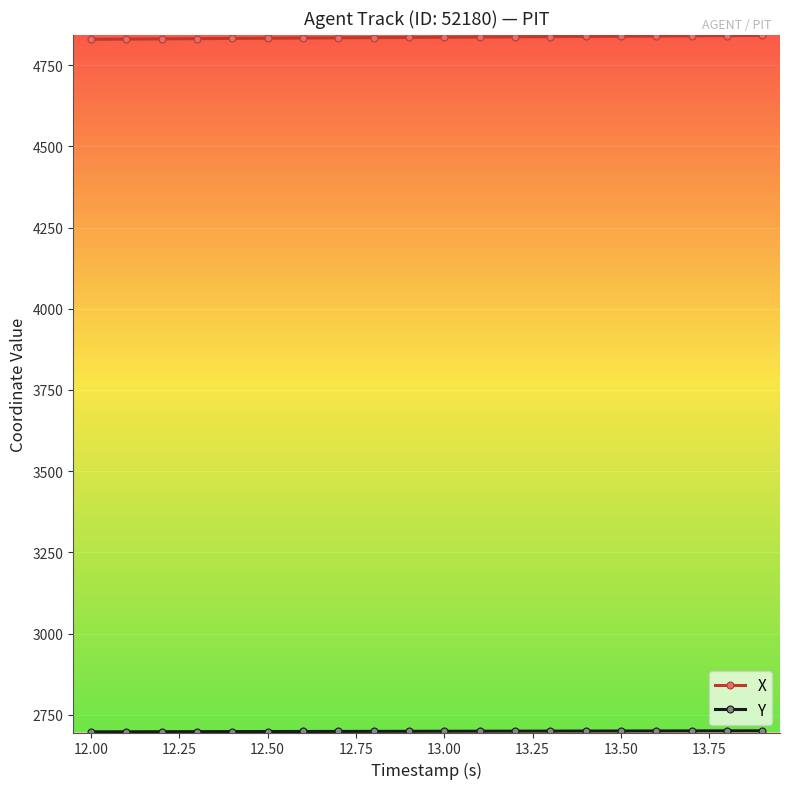

What is the minimum value shown in the chart?

2697.5